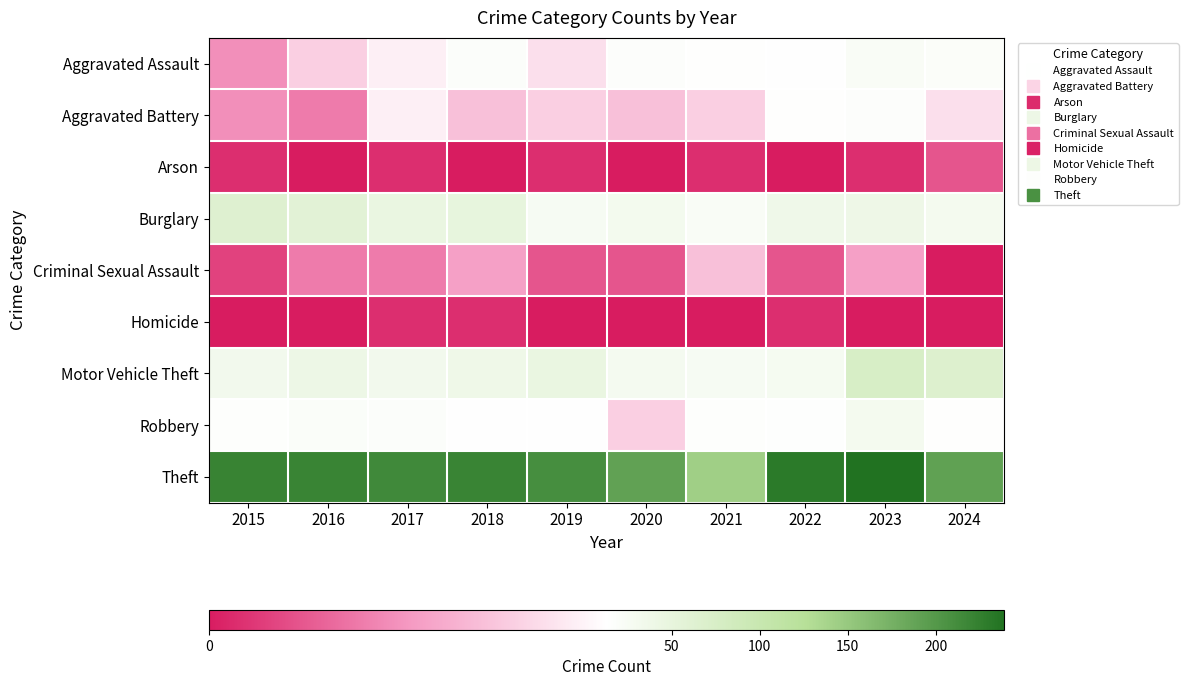

What is the total value across all series at 2019?

320